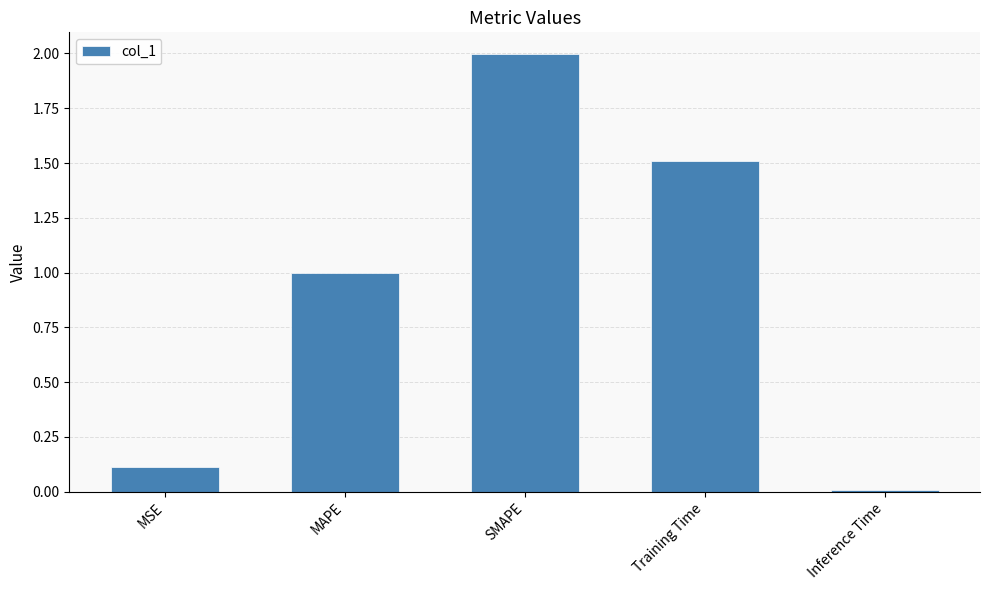

Does the chart contain stacked bars?

No